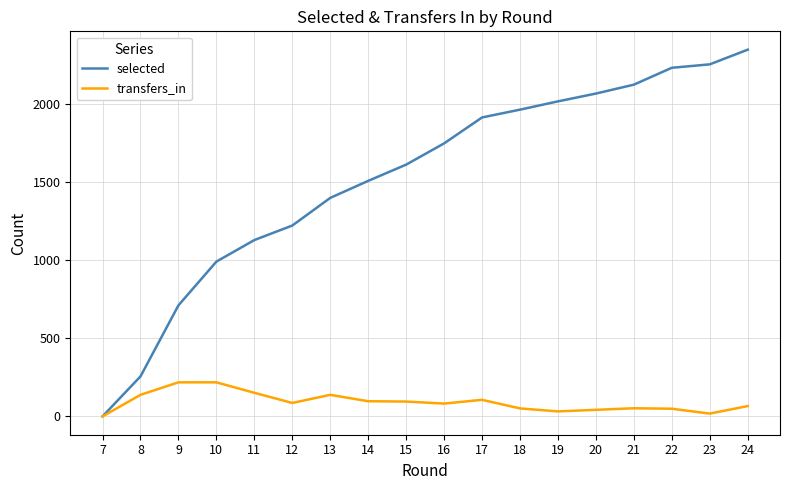

The value of selected at 21 is 3642. True or false?

False